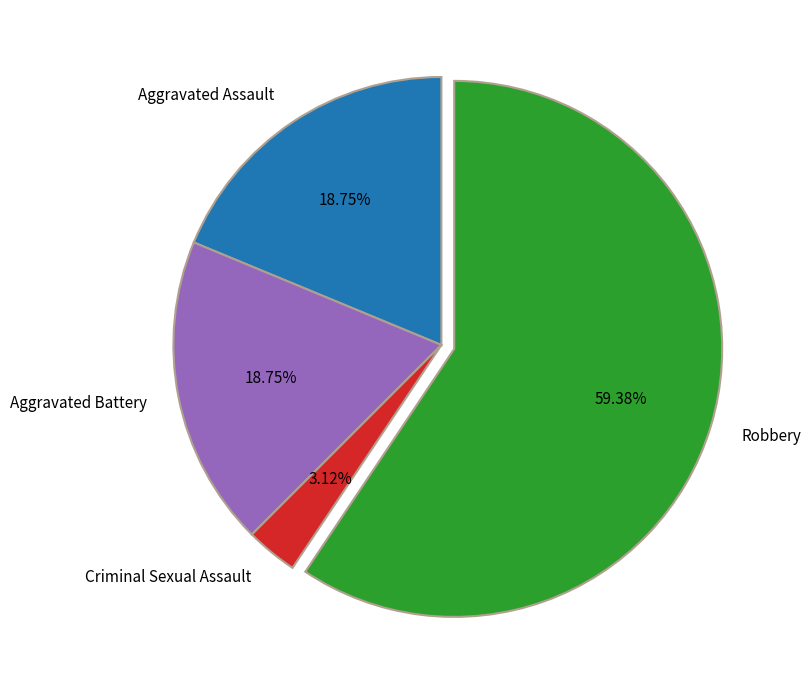

Which category has the biggest portion of the pie?

Robbery